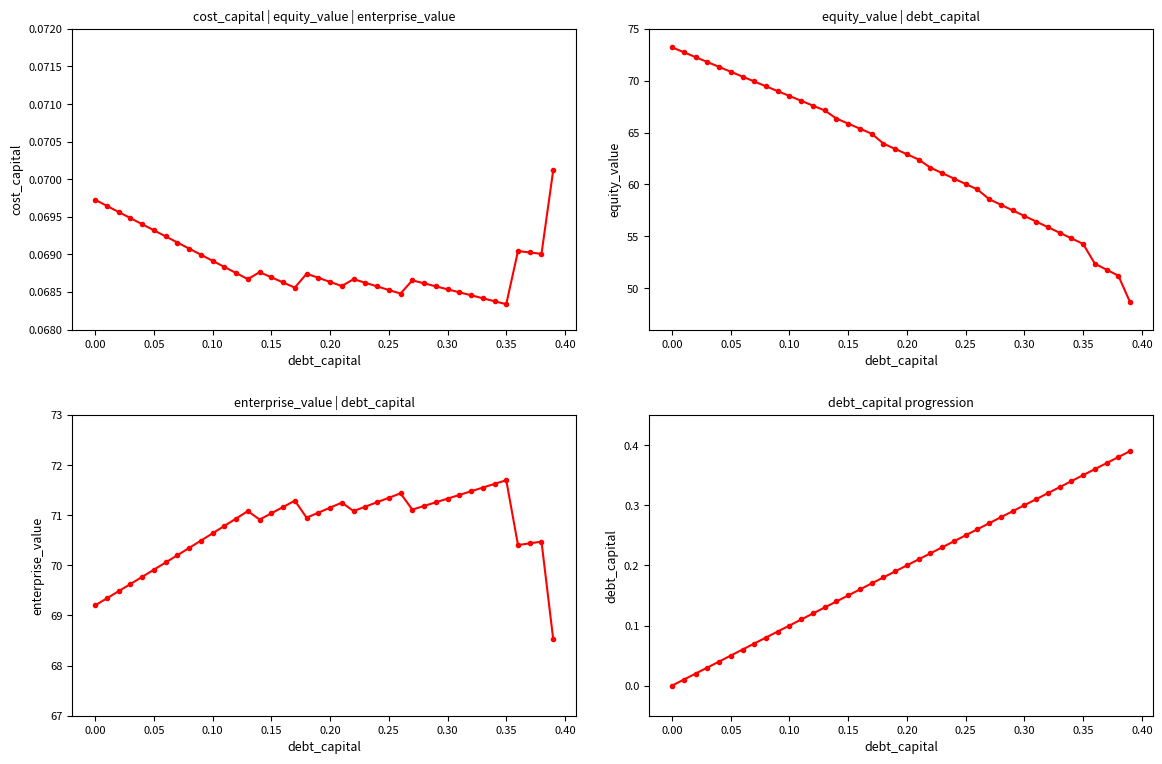

Is it true that debt_capital equals 0.1 at 31?

False